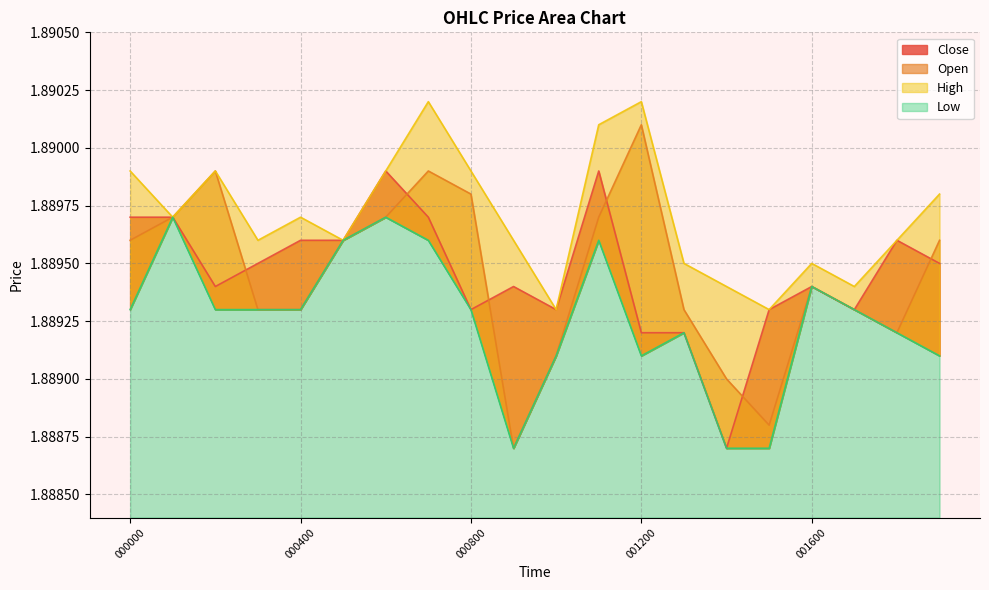

At which category does the chart reach its minimum across all series?

001400